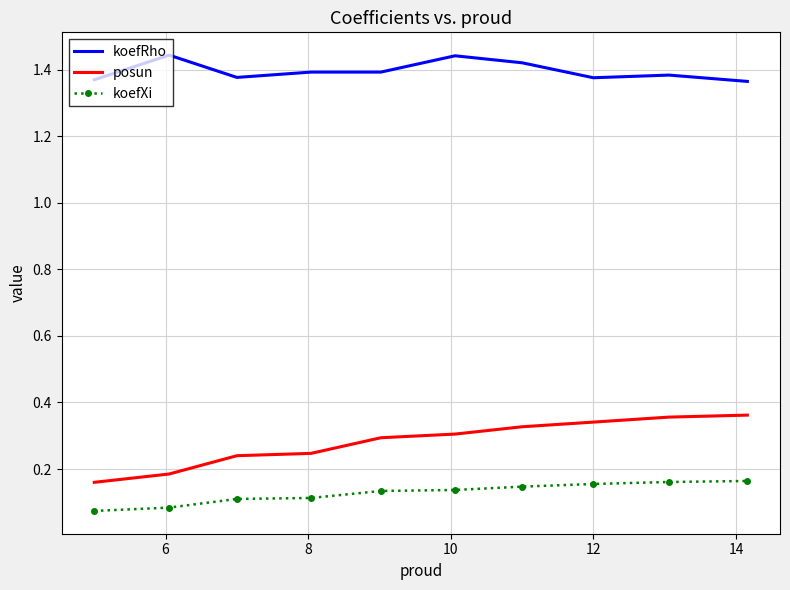

List the series in order of their peak value, lowest first.

koefXi, posun, koefRho